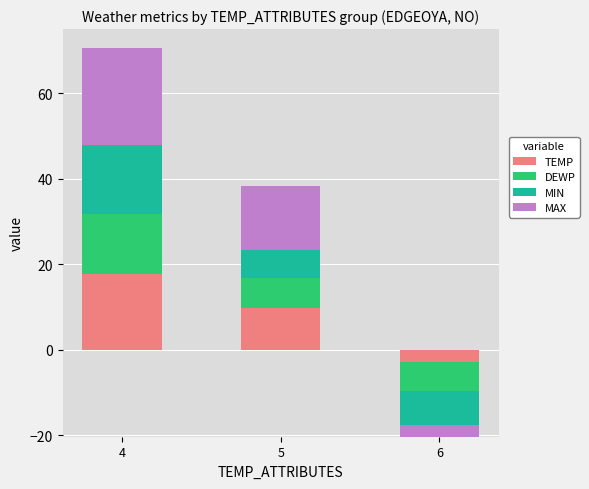

Which series has the largest total across all categories?

MAX